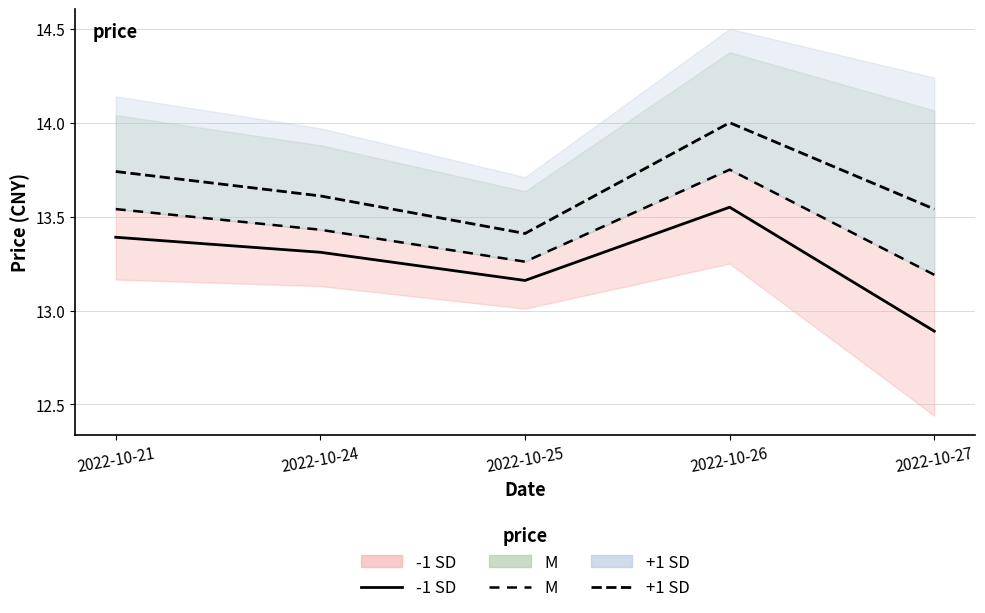

True or false: M has more than 0 points higher than both neighbors.

True